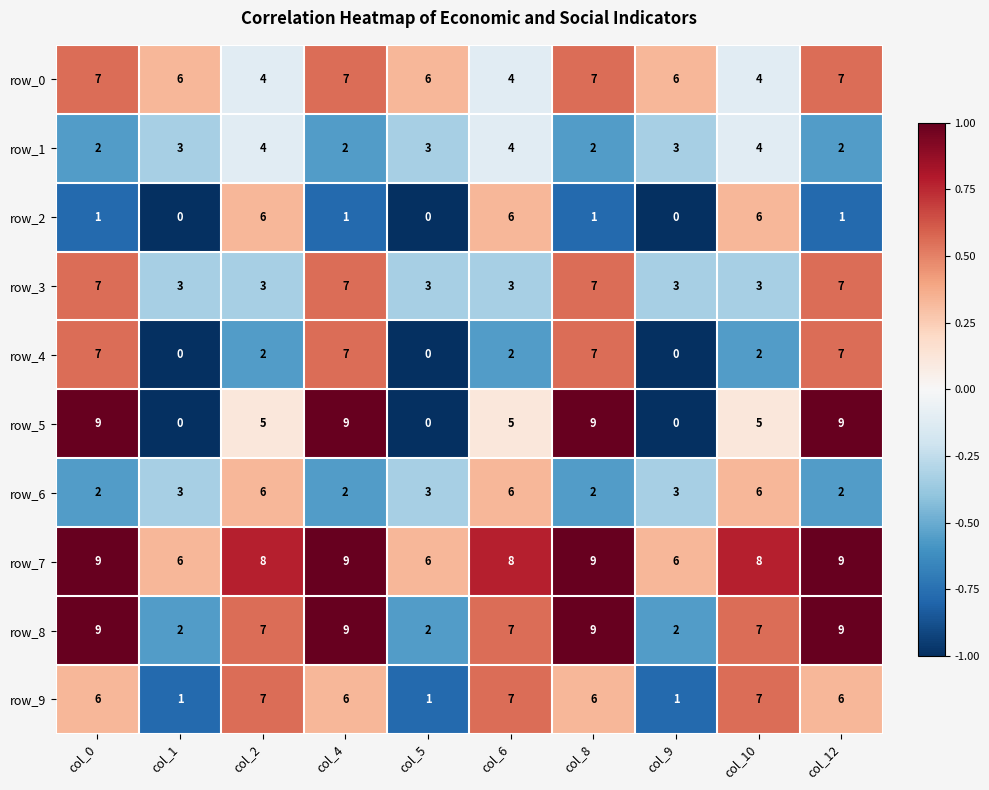

What is the sum of the row_8 values at col_12 and col_5?

11